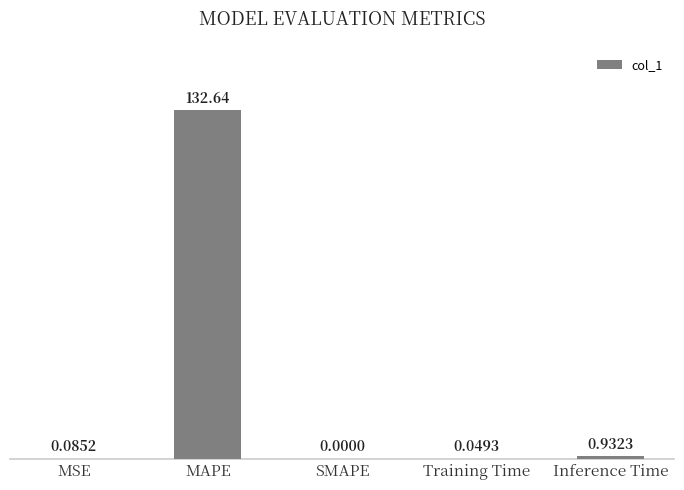

Which has a higher value, MAPE or Training Time?

MAPE